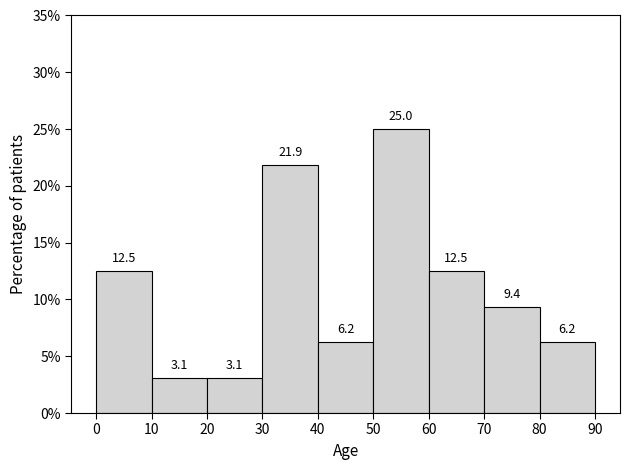

Over which range of the x-axis is the bar tallest?

50 to 60